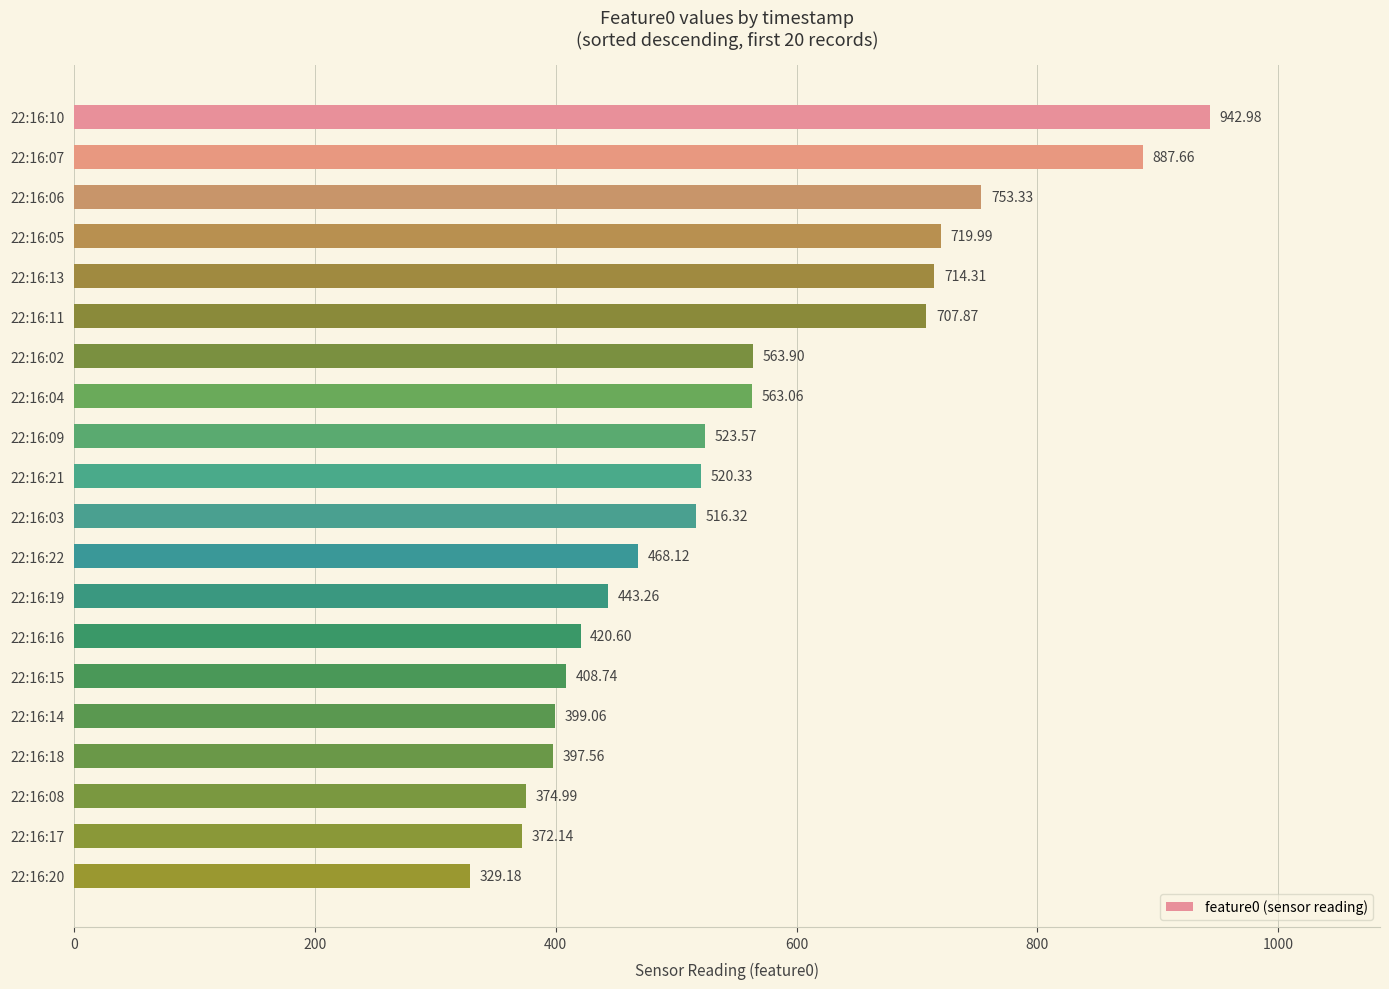

Rank the categories by value from lowest to highest.

22:16:20, 22:16:17, 22:16:08, 22:16:18, 22:16:14, 22:16:15, 22:16:16, 22:16:19, 22:16:22, 22:16:03, 22:16:21, 22:16:09, 22:16:04, 22:16:02, 22:16:11, 22:16:13, 22:16:05, 22:16:06, 22:16:07, 22:16:10